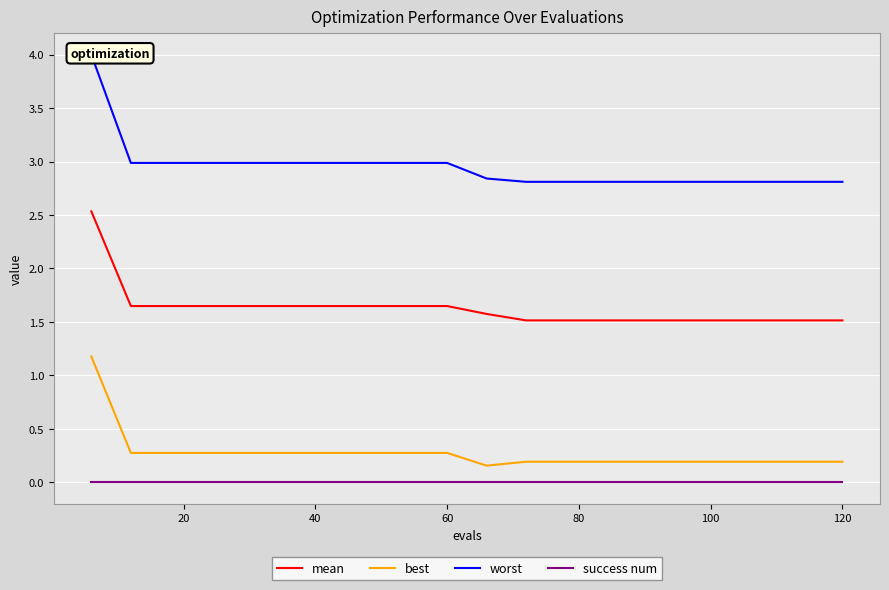

What is the maximum value for best?

1.2